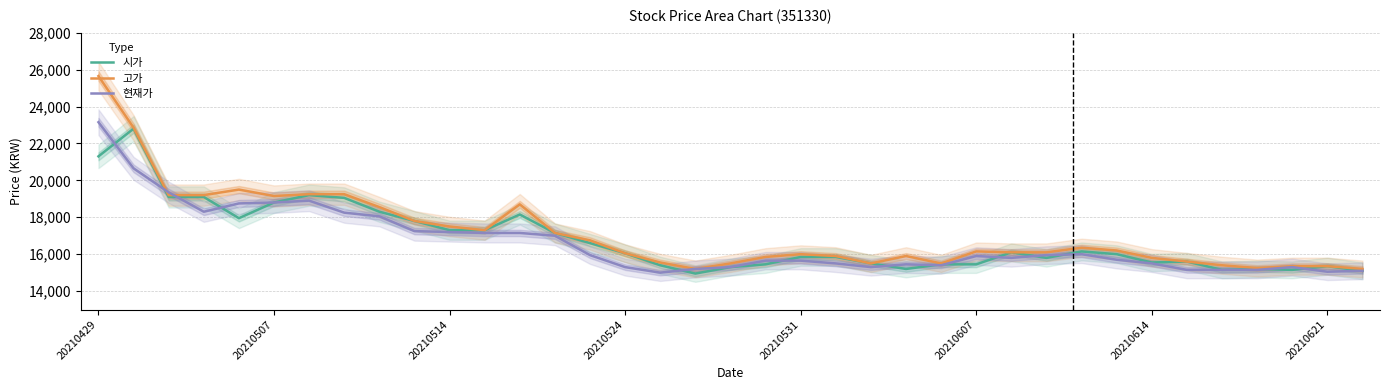

Is it true that 현재가 equals 26564 at 31?

False